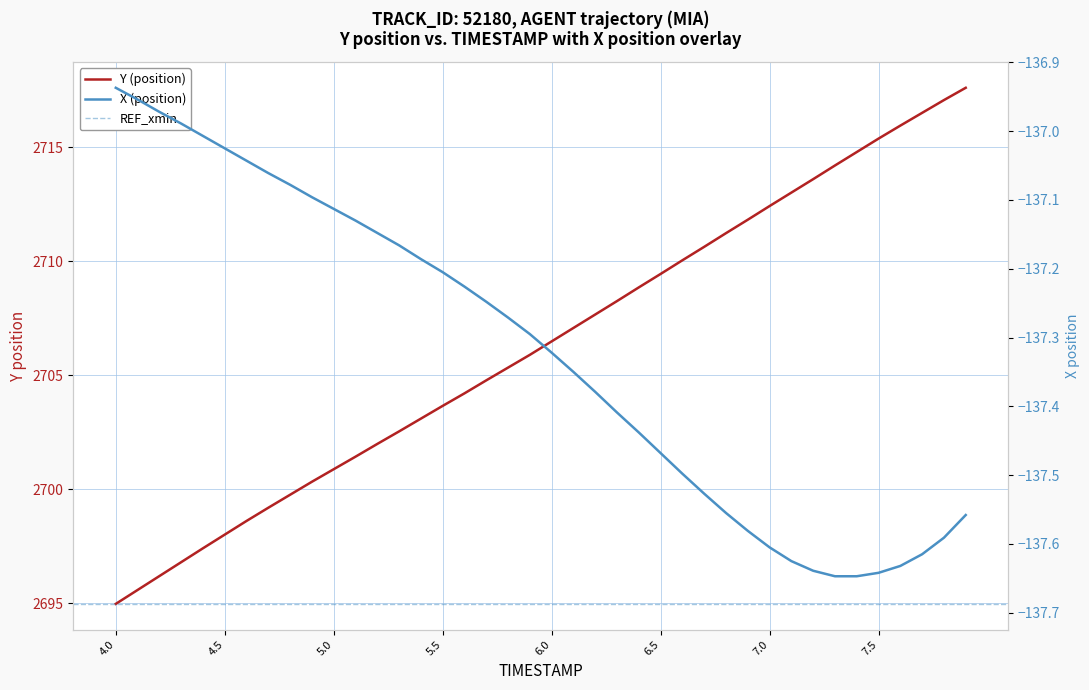

What is the difference between the maximum and minimum values in the Y (position) series?

22.7